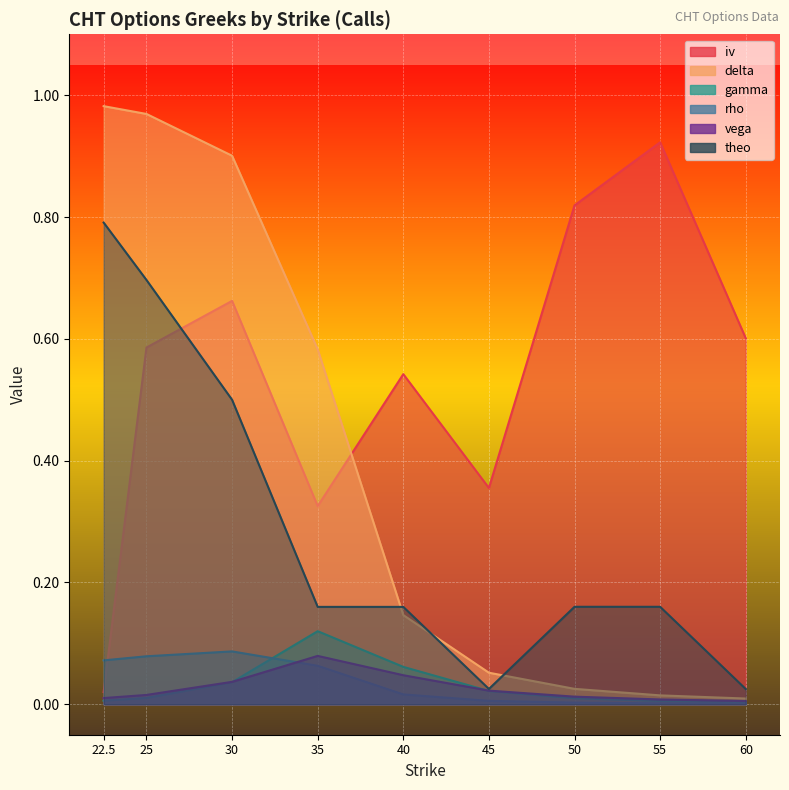

Is it true that gamma equals 0.0 at 55?

True